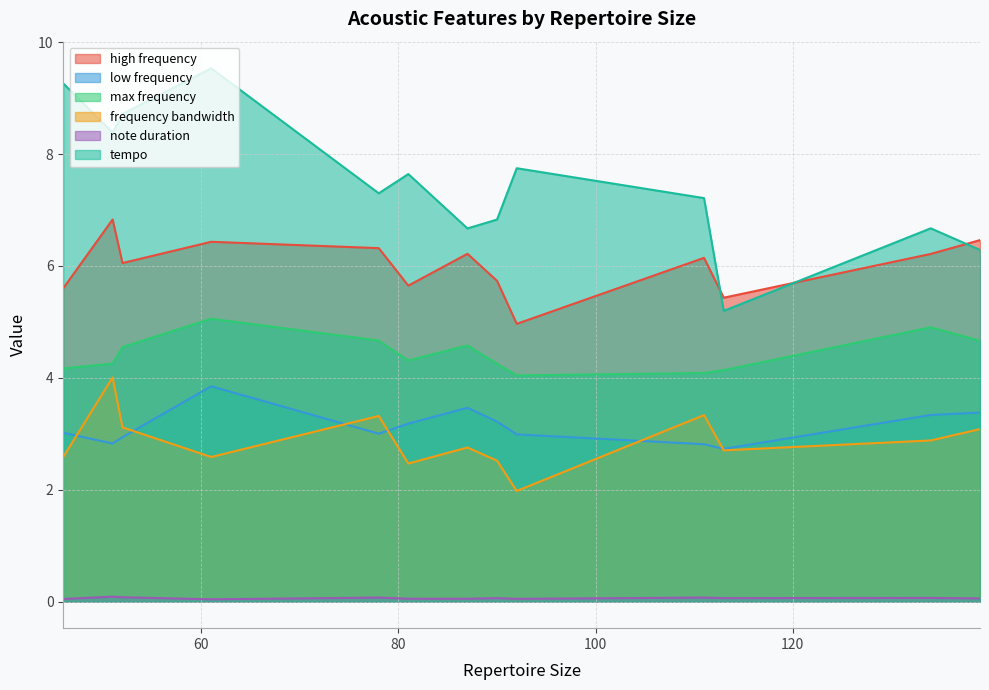

True or false: low frequency and high frequency intersect in this chart.

False